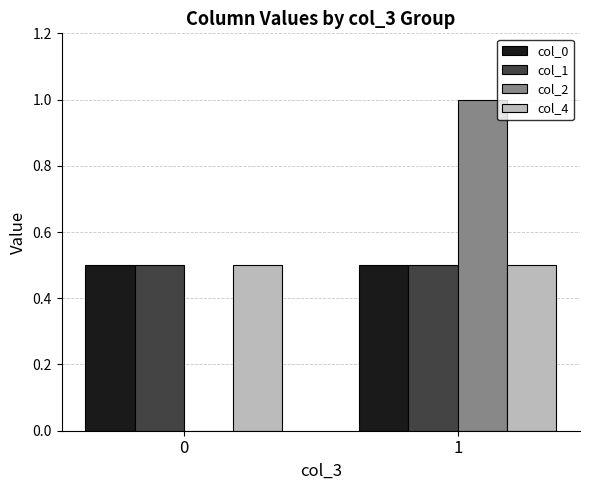

Which series has the largest range (max minus min)?

col_2